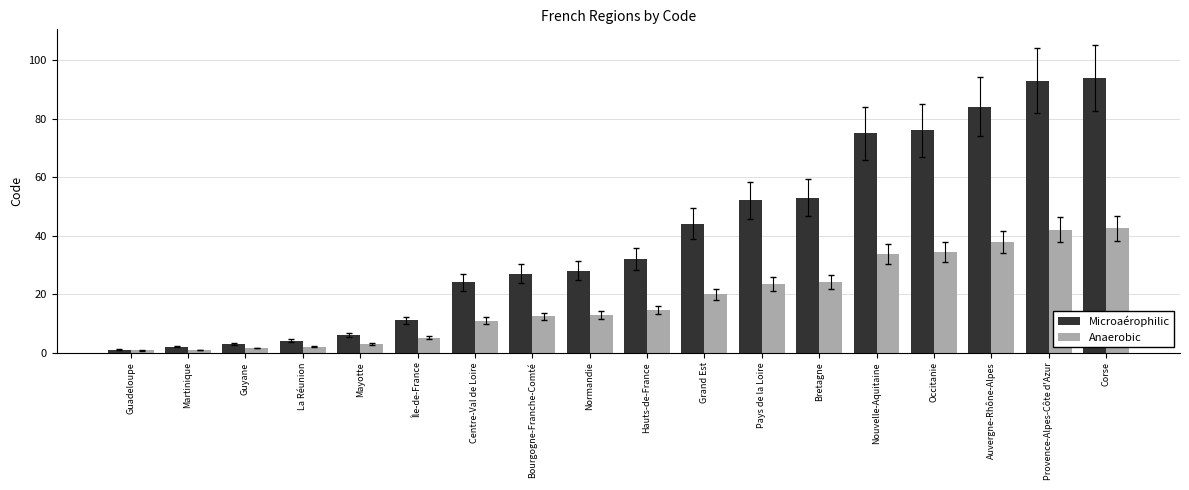

Which has a higher value, Grand Est or Hauts-de-France?

Grand Est